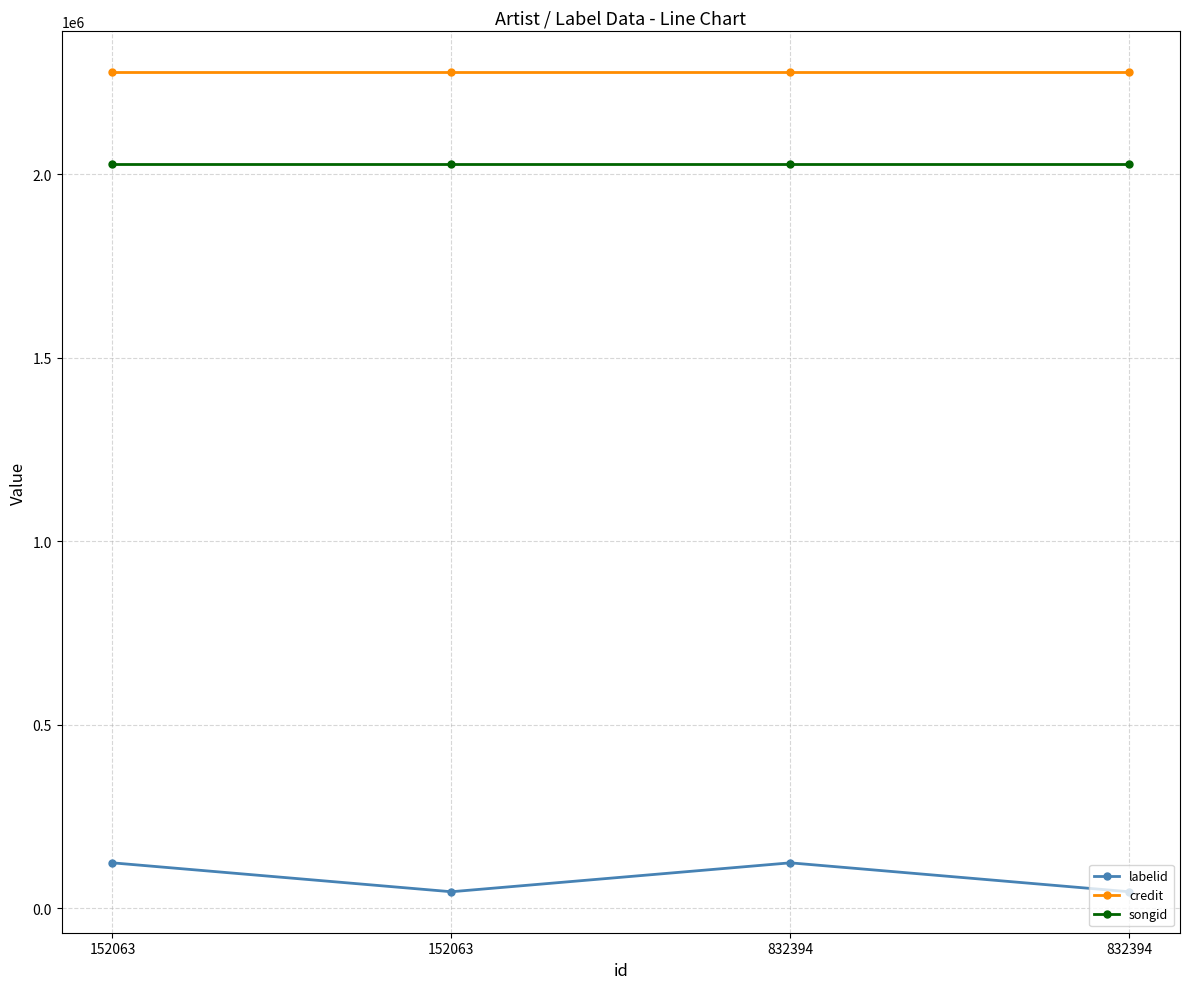

Reading right to left, extract all data points from this chart.

labelid: 44475	123276	44475	123276
credit: 2277339	2277339	2277339	2277339
songid: 2028739	2028739	2028739	2028739